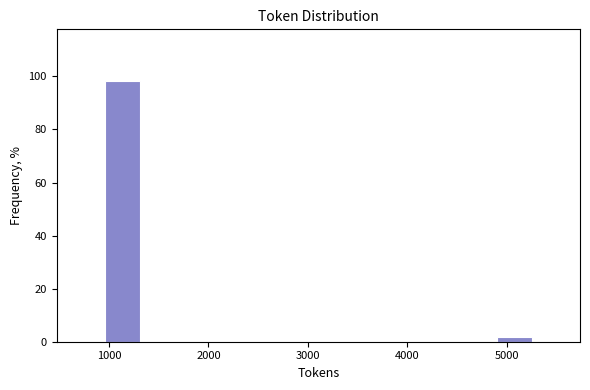

Reading left to right, transcribe this chart: for each bar, give the range it covers on the x-axis and its height. Neither the bar edges nor the heights are printed on the chart, so give them approximately, as read against the axes.

900 to 1400: 98
1400 to 1800: 0
1800 to 2200: 0
2200 to 2700: 0
2700 to 3100: 0
3100 to 3500: 0
3500 to 4000: 0
4000 to 4400: 0
4400 to 4900: 0
4900 to 5300: under 2